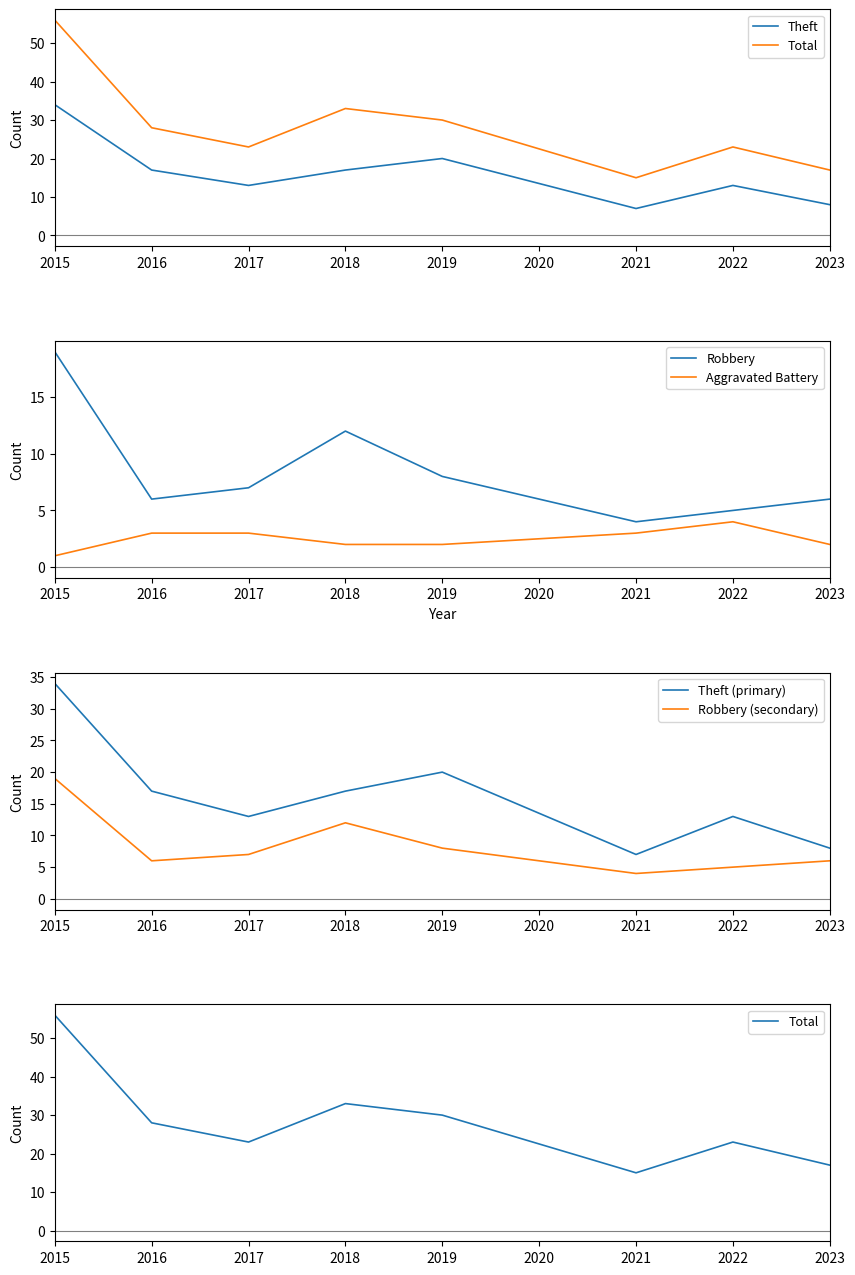

Reading left to right, extract all data points from this chart.

Theft: 34	17	13	17	20	7	13	8
Total: 56	28	23	33	30	15	23	17
Robbery: 19	6	7	12	8	4	5	6
Aggravated Battery: 1	3	3	2	2	3	4	2
Theft (primary): 34	17	13	17	20	7	13	8
Robbery (secondary): 19	6	7	12	8	4	5	6